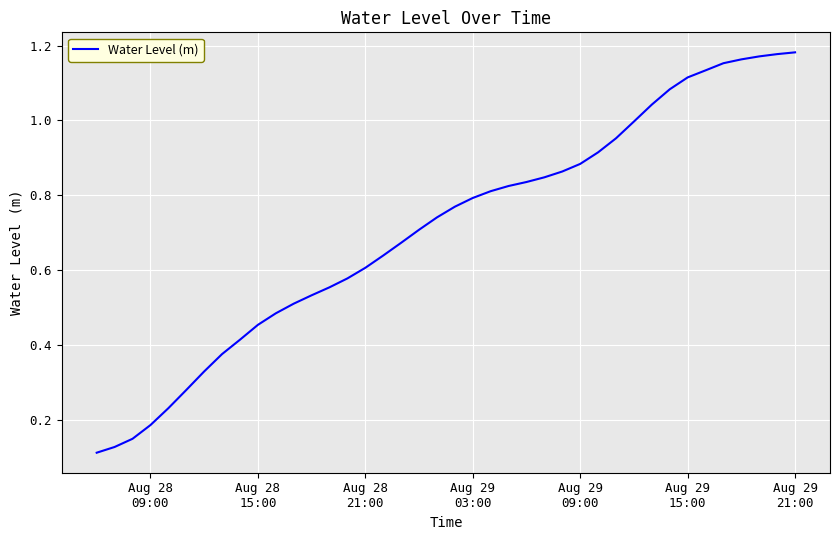

Does the chart display data point markers on the line(s)?

No